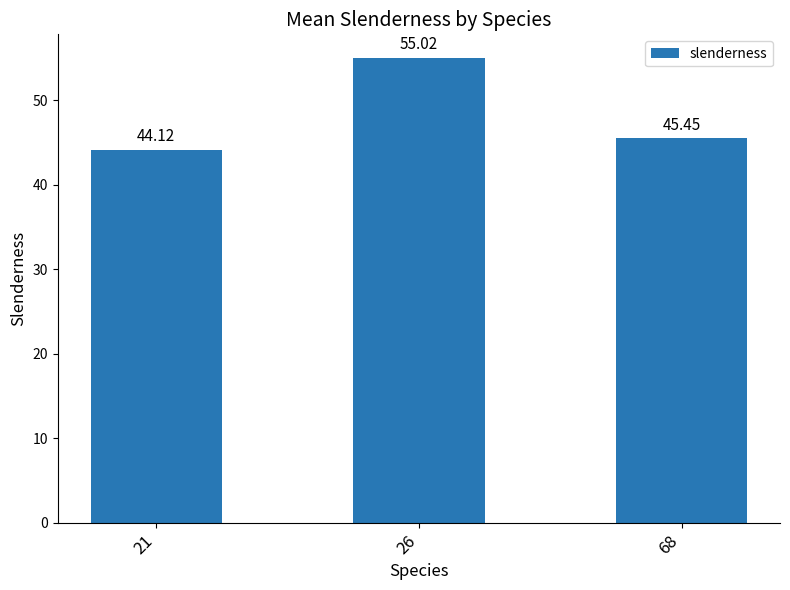

What is the value of the 1st bar from the left?

44.1